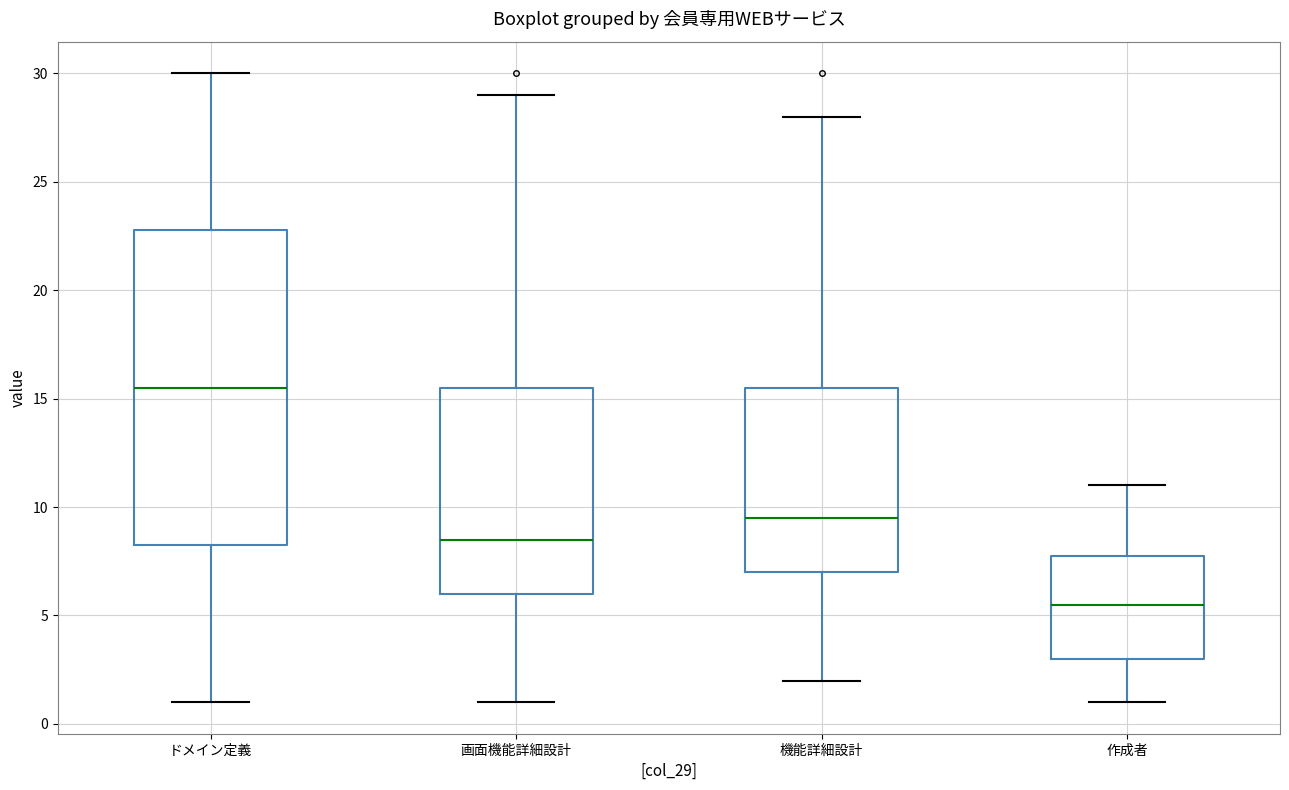

Reading left to right, transcribe this box plot: for each box, give where its median line is, the range the box spans, and where its two whiskers end, as read against the y-axis. The values are not printed on the chart, so give them approximately, as read against the axis.

ドメイン定義: median 15.5, box 8.5 to 23.0, whiskers 1.0 to 30.0
画面機能詳細設計: median 8.5, box 6.0 to 15.5, whiskers 1.0 to 29.0
機能詳細設計: median 9.5, box 7.0 to 15.5, whiskers 2.0 to 28.0
作成者: median 5.5, box 3.0 to 8.0, whiskers 1.0 to 11.0